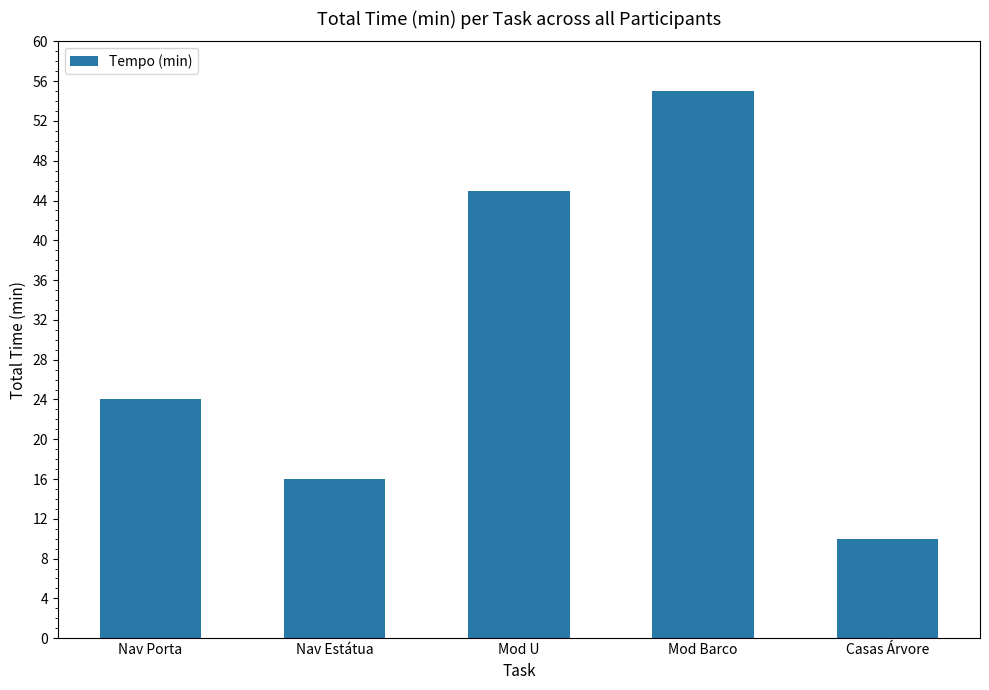

Does the chart contain any negative values?

No